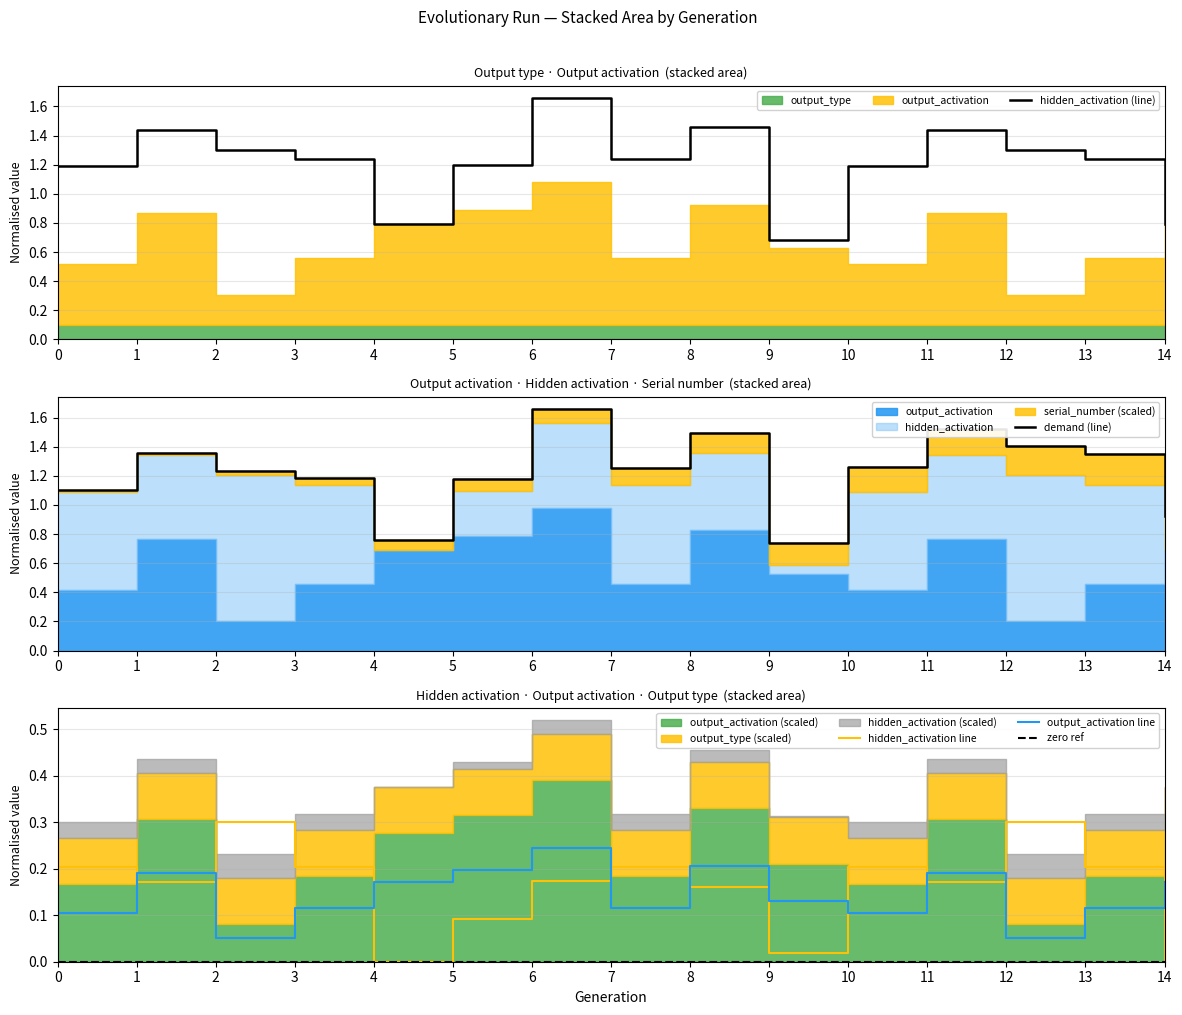

At 6, list the series in order from largest to smallest.

hidden_activation (line), demand (line), output_activation line, hidden_activation line, zero ref